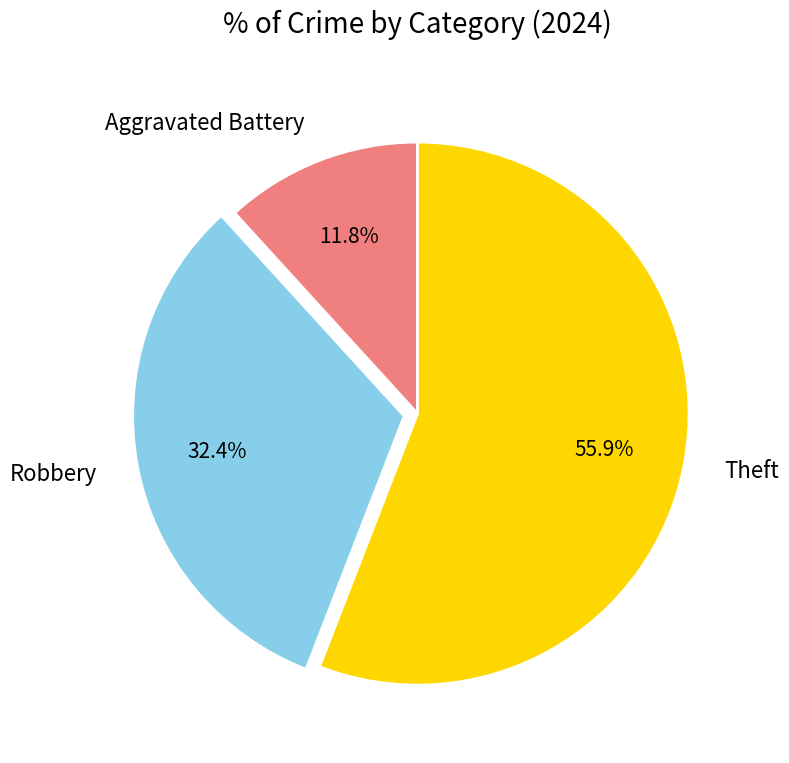

Do Theft and Robbery together represent more than half of the pie?

Yes